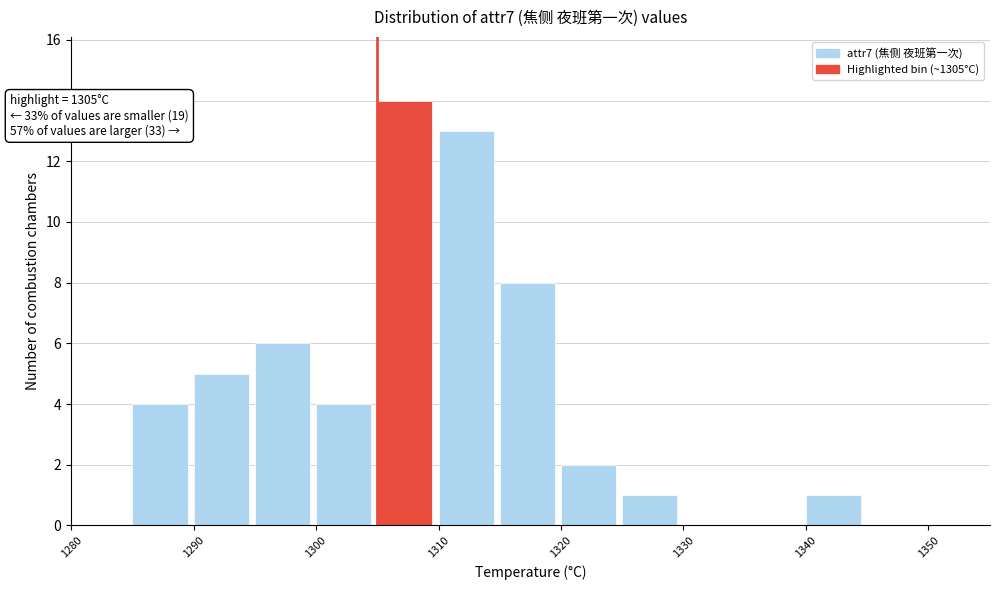

Over which range of the x-axis is the bar tallest?

1305 to 1310